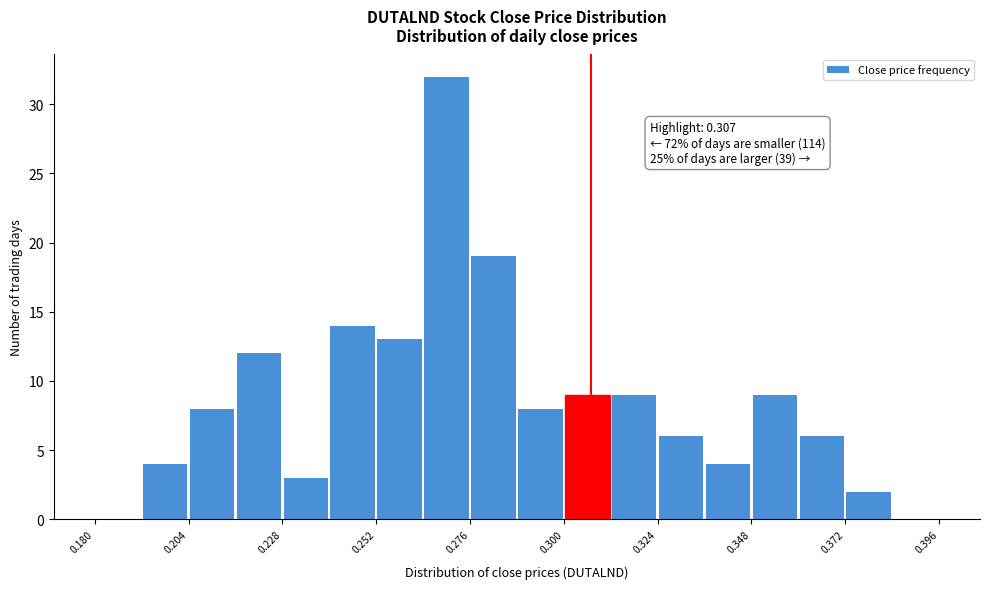

Around what value on the x-axis is the tallest bar? Give the approximate position of its centre, as read against the axis.

0.270